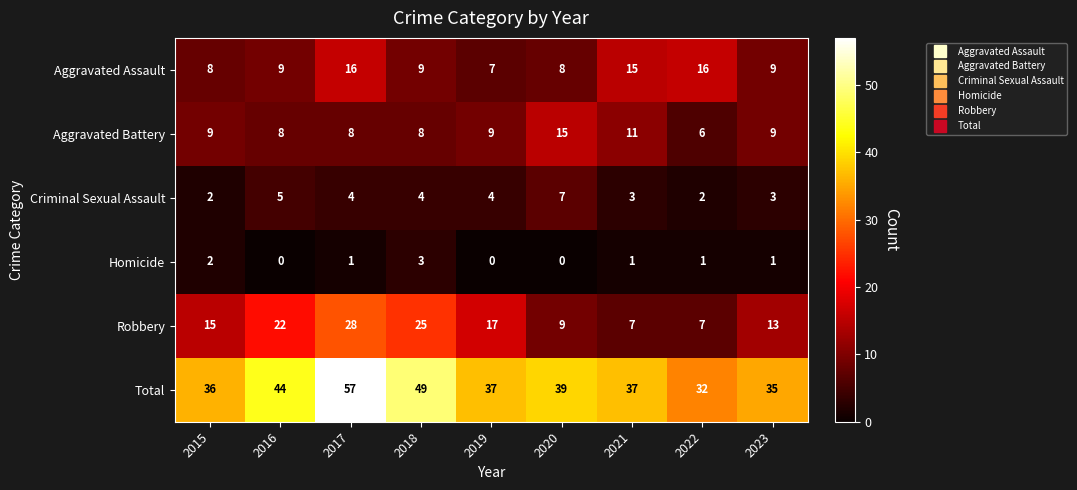

How many data points in Aggravated Battery are less than 9?

4